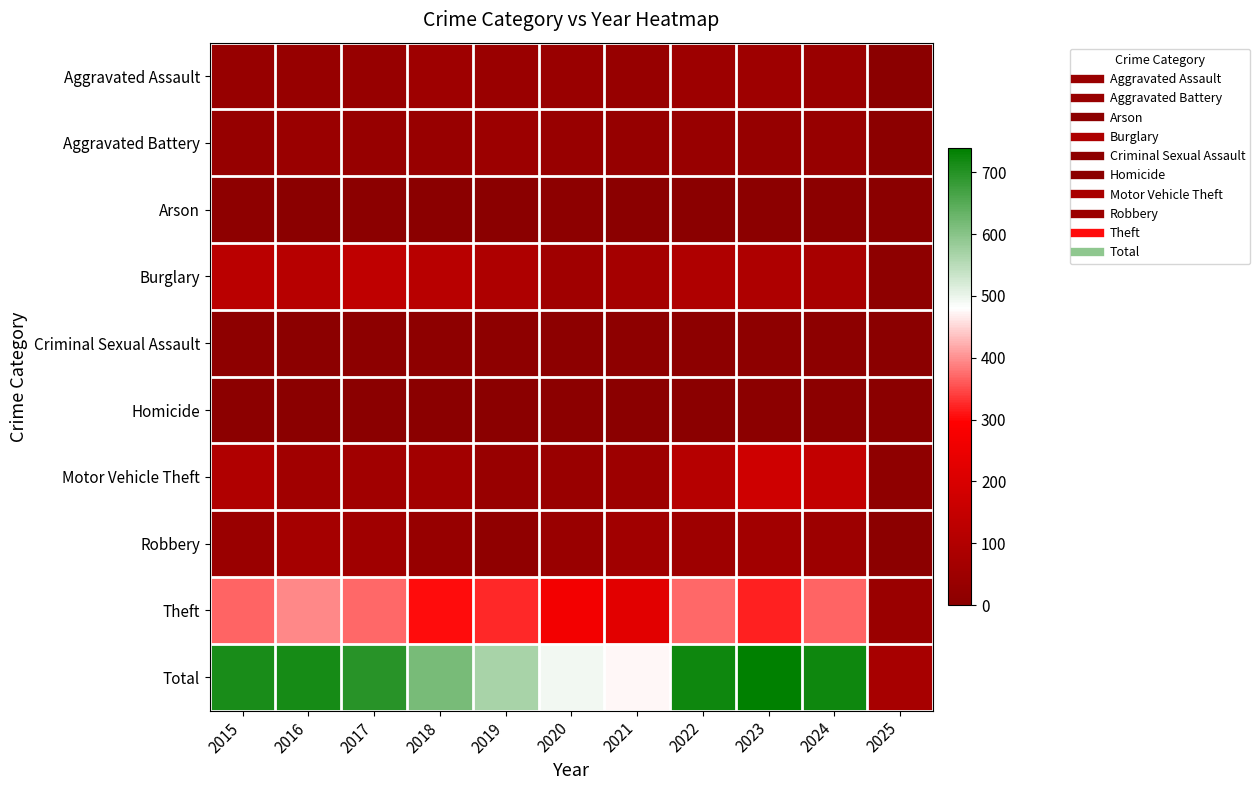

At how many categories does at least one series exceed 427?

10